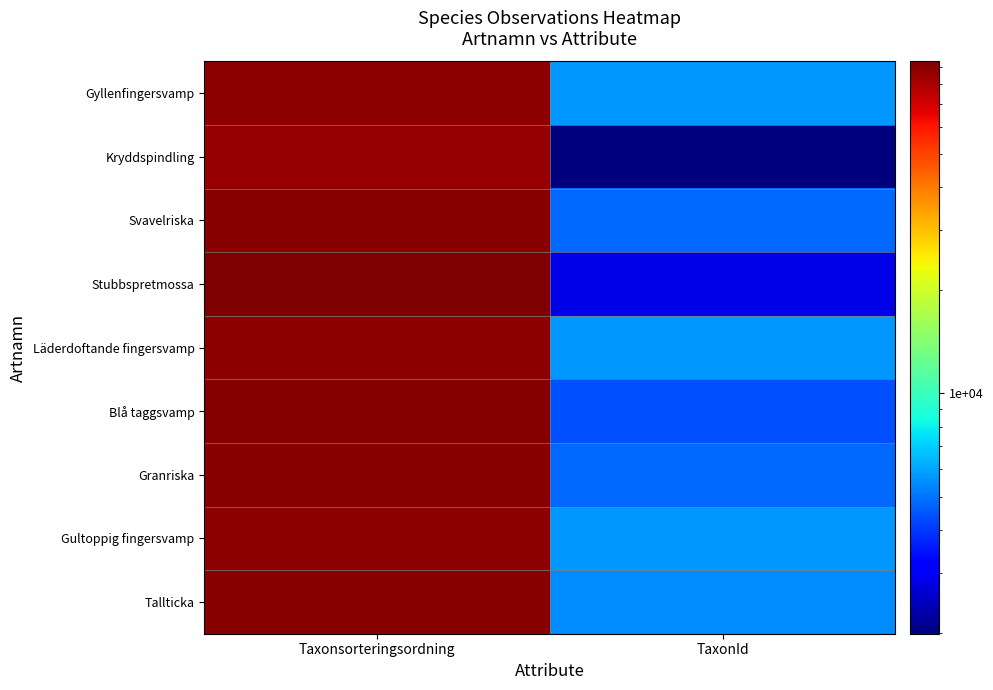

What is the spread (max minus min) of values at Taxonsorteringsordning?

7905